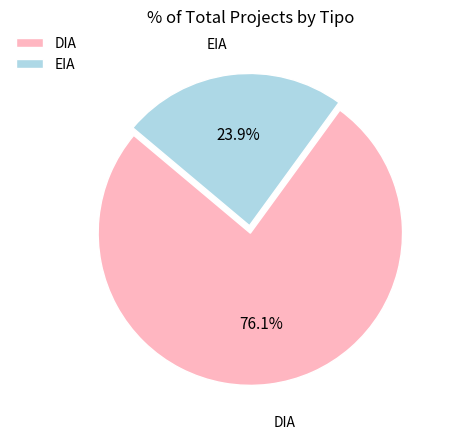

True or false: DIA accounts for 76% of the total.

True